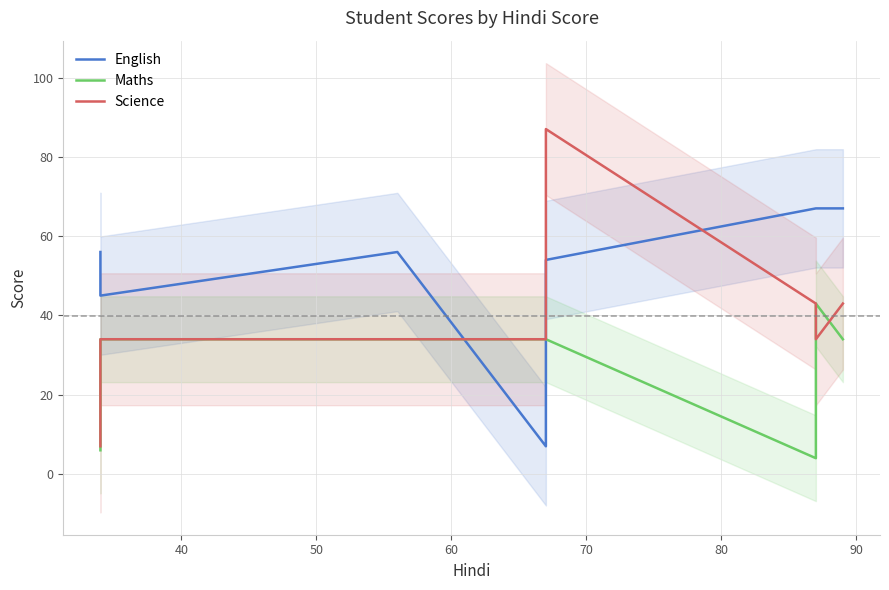

True or false: English and Science intersect in this chart.

True